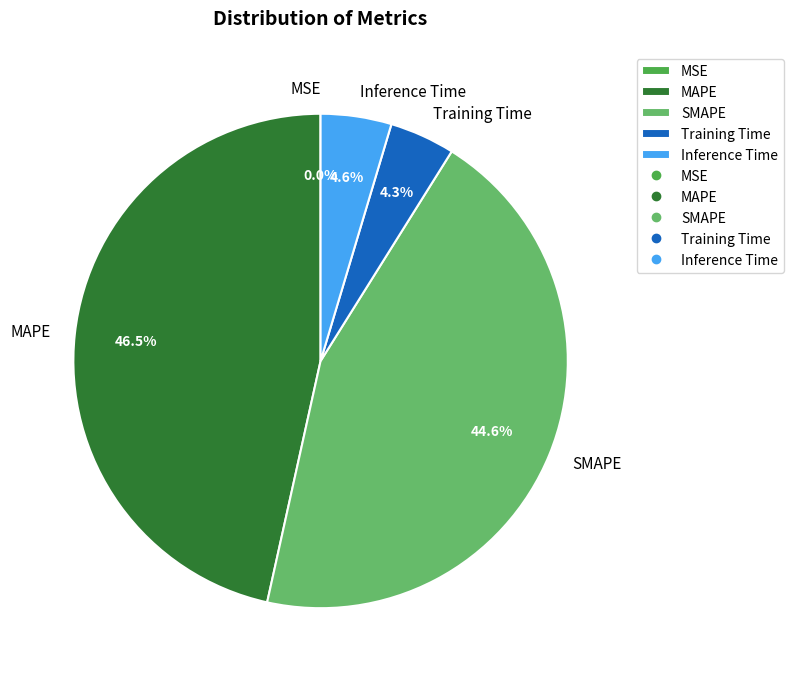

Does Inference Time represent more than half of the total?

No